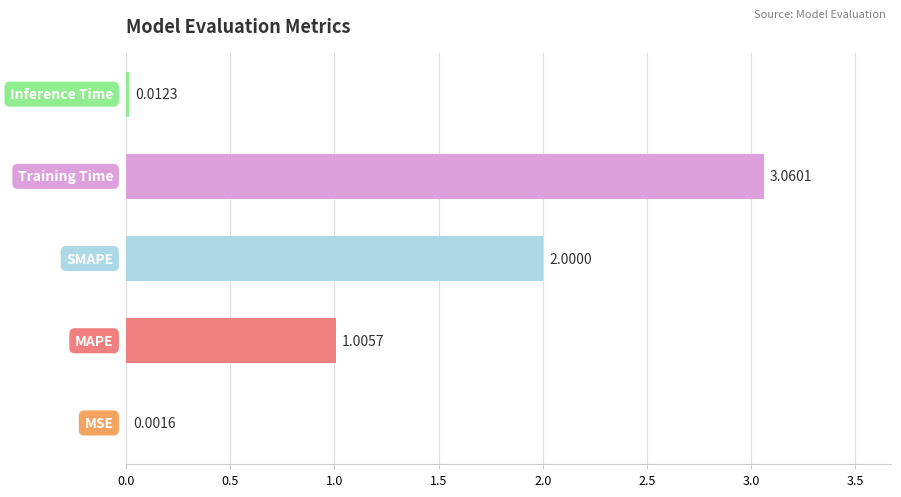

What is the sum of all values?

6.1